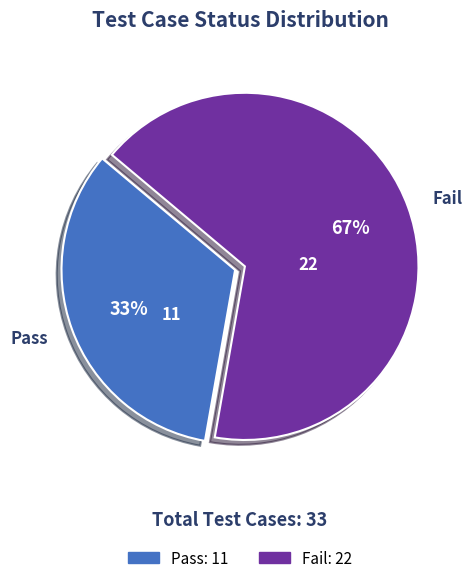

Between Pass and Fail, which is larger?

Fail